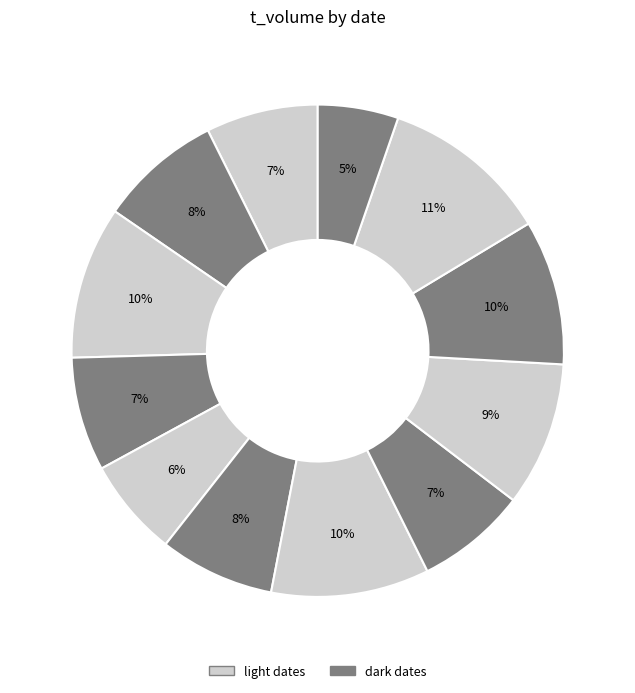

Count the number of slices in the pie.

12